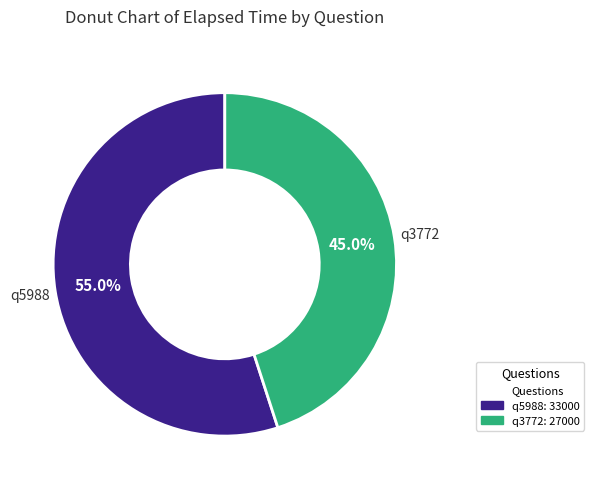

How many slices are in this pie chart?

2